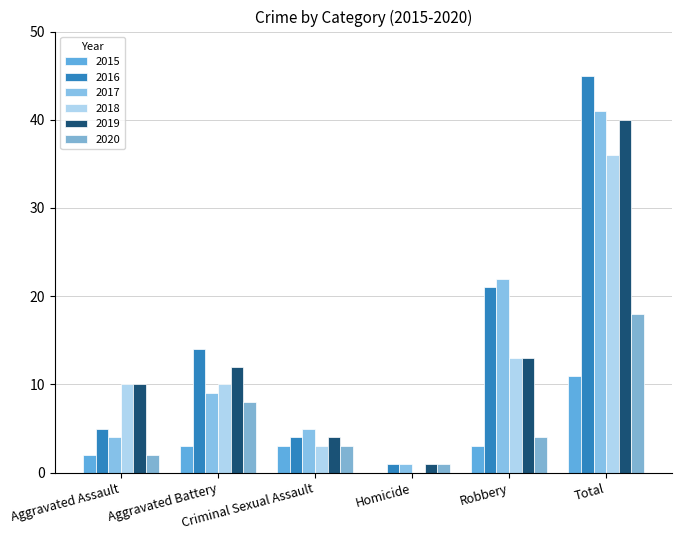

Reading right to left, extract all data points from this chart.

2015: Total=11	Robbery=3	Homicide=0	Criminal Sexual Assault=3	Aggravated Battery=3	Aggravated Assault=2
2016: Total=45	Robbery=21	Homicide=1	Criminal Sexual Assault=4	Aggravated Battery=14	Aggravated Assault=5
2017: Total=41	Robbery=22	Homicide=1	Criminal Sexual Assault=5	Aggravated Battery=9	Aggravated Assault=4
2018: Total=36	Robbery=13	Homicide=0	Criminal Sexual Assault=3	Aggravated Battery=10	Aggravated Assault=10
2019: Total=40	Robbery=13	Homicide=1	Criminal Sexual Assault=4	Aggravated Battery=12	Aggravated Assault=10
2020: Total=18	Robbery=4	Homicide=1	Criminal Sexual Assault=3	Aggravated Battery=8	Aggravated Assault=2